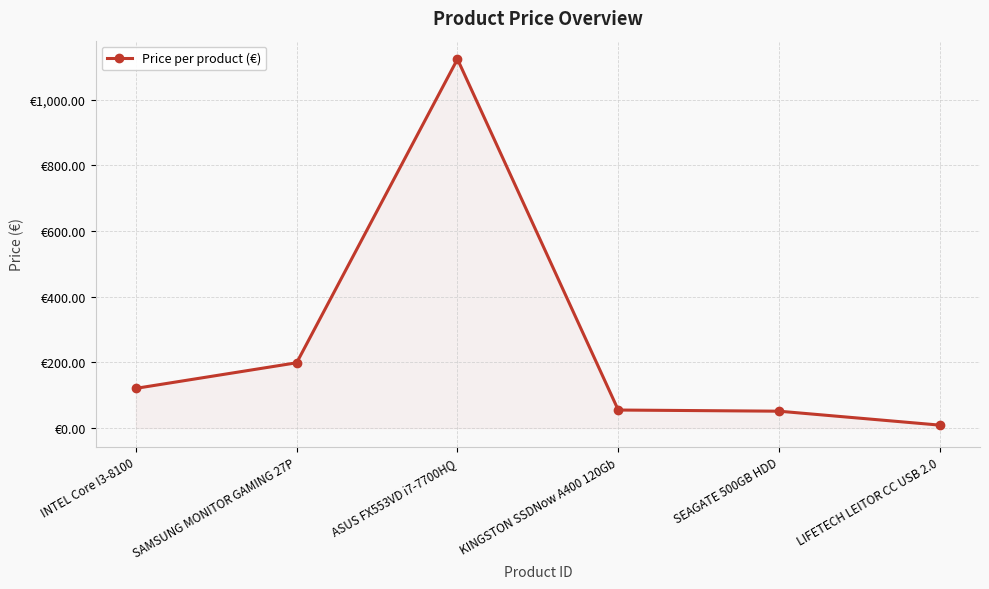

Which category has the highest value across all series?

ASUS FX553VD i7-7700HQ